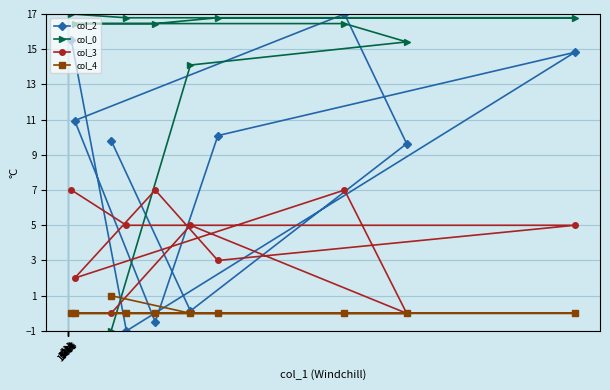

What is the value of the col_0 point at the 9th from the left?

15.4